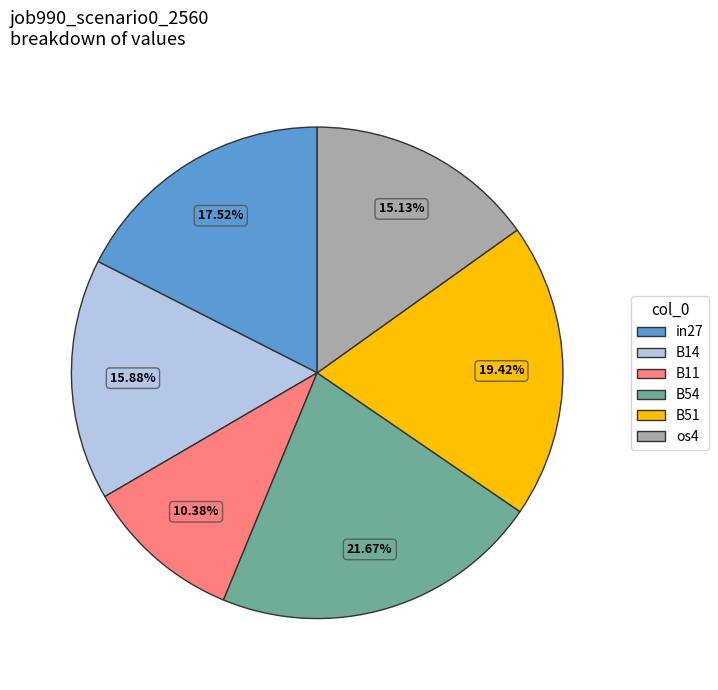

Is the sum of B54 and os4 greater than half?

No